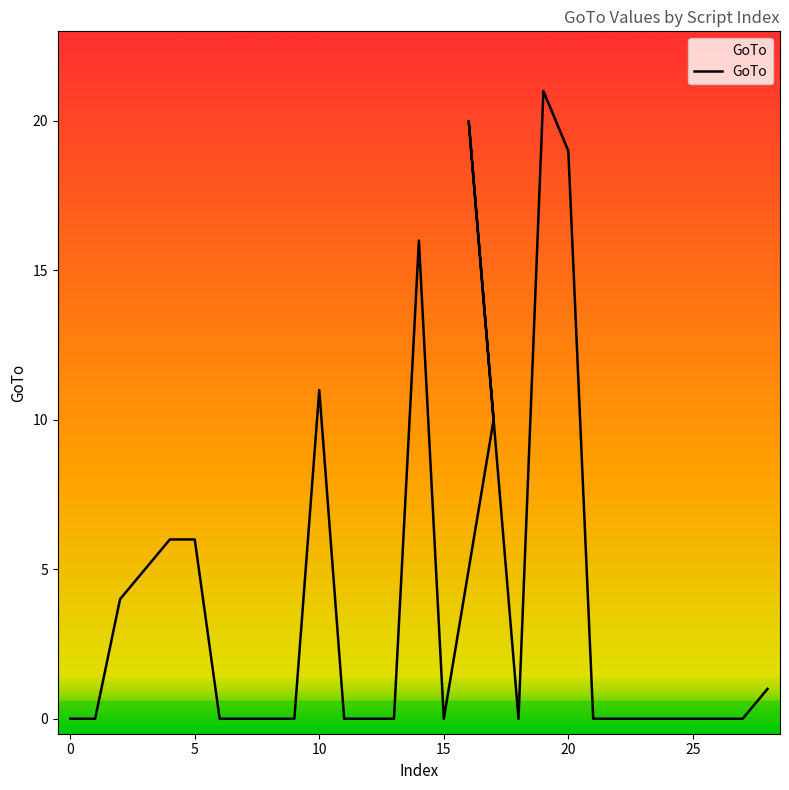

What is the sum of all values?

119